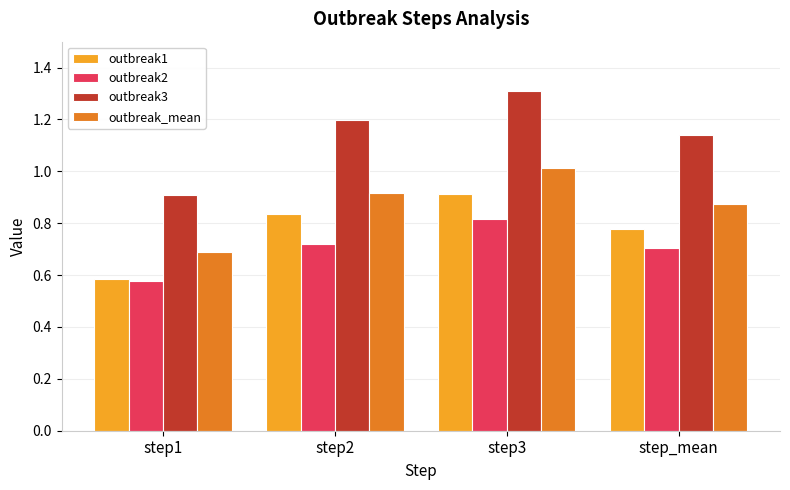

What are all the series names shown in the legend?

outbreak1, outbreak2, outbreak3, outbreak_mean